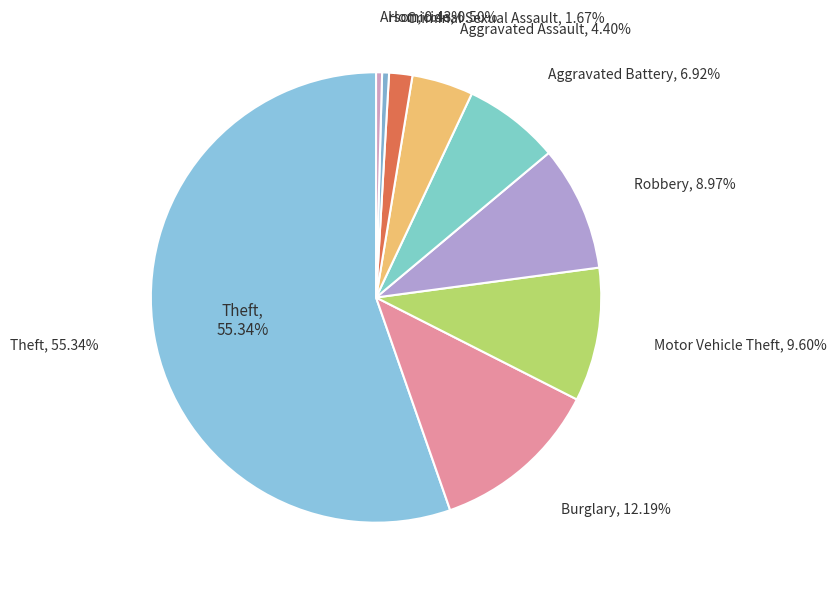

Rank the categories by value from highest to lowest.

Theft, Burglary, Motor Vehicle Theft, Robbery, Aggravated Battery, Aggravated Assault, Criminal Sexual Assault, Homicide, Arson